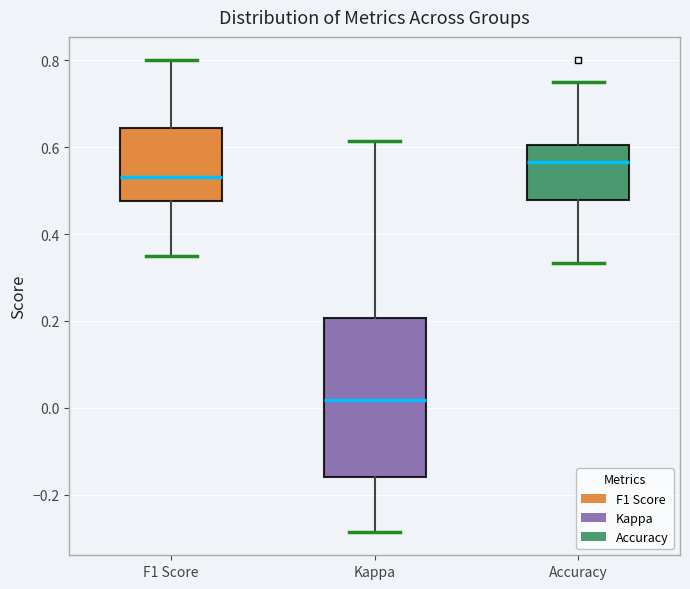

Which box is the tallest, from its lower edge to its upper edge?

Kappa